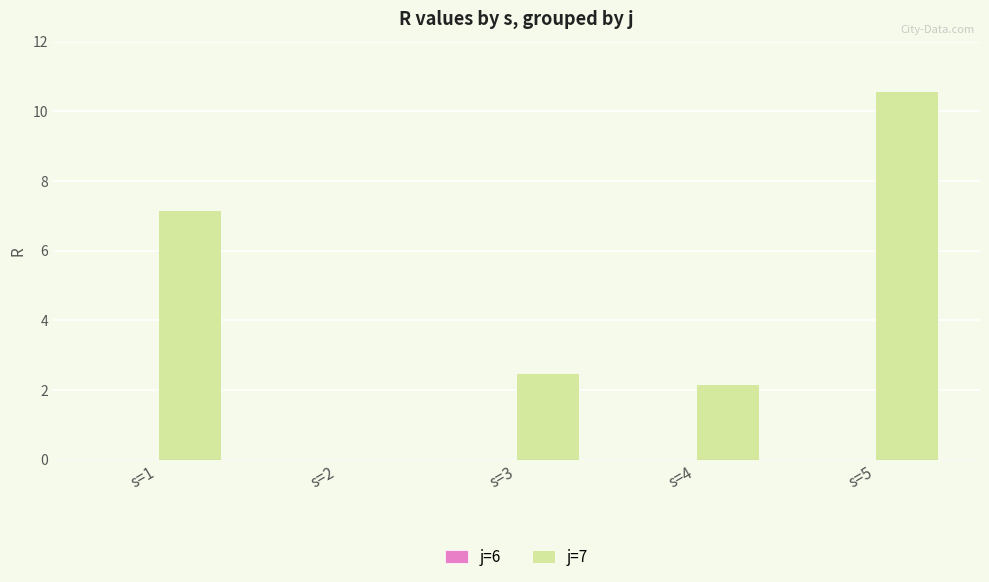

What is the ratio of the value at s=5 to the value at s=3?

4.2